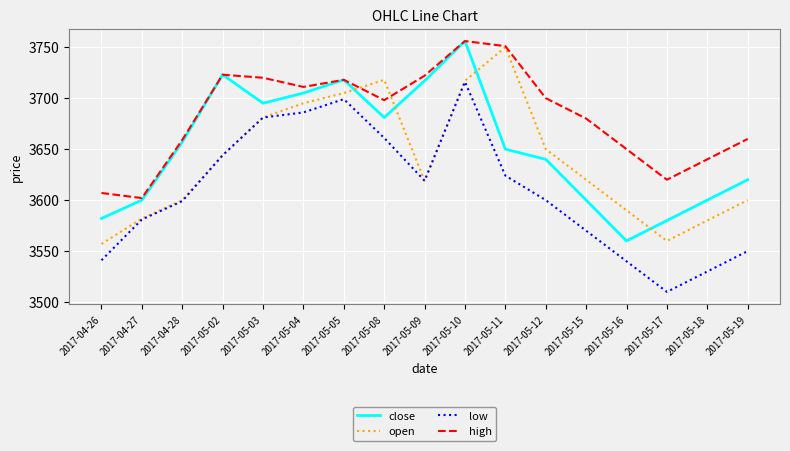

At 2017-05-18, list the series in order from largest to smallest.

high, close, open, low